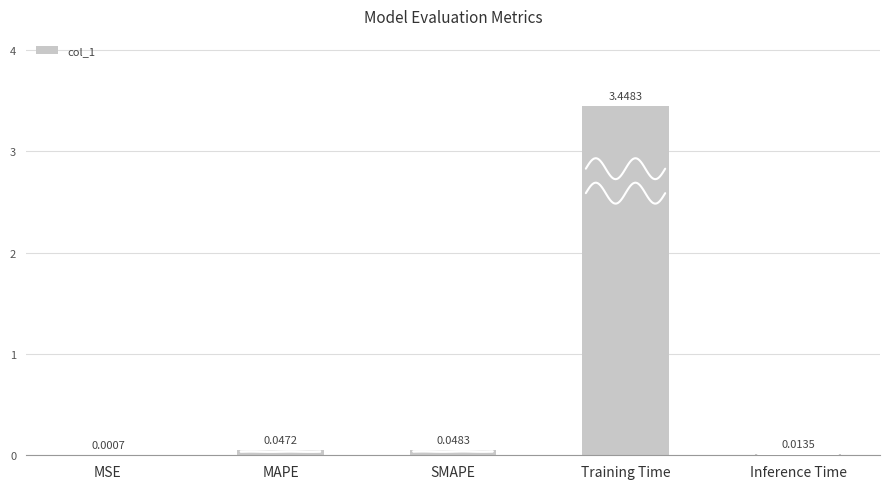

Rank the categories by value from highest to lowest.

Training Time, SMAPE, MAPE, Inference Time, MSE